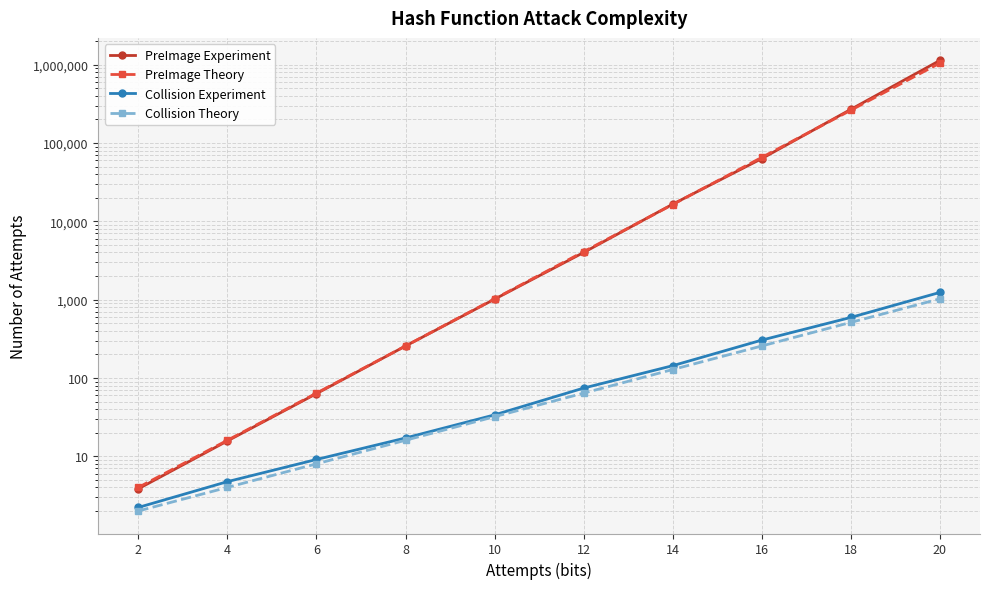

Reading left to right, transcribe all the data shown in this chart.

PreImage Experiment: 2=3.8	4=15.7	6=63.1	8=255.6	10=1013.4	12=3999.6	14=16554.0	16=63228.6	18=269002.2	20=1133825.4
PreImage Theory: 2=4.0	4=16.0	6=64.0	8=256.0	10=1024.0	12=4096.0	14=16384.0	16=65536.0	18=262144.0	20=1048576.0
Collision Experiment: 2=2.2	4=4.7	6=9.1	8=17.1	10=33.8	12=74.2	14=143.4	16=304.1	18=592.6	20=1236.5
Collision Theory: 2=2.0	4=4.0	6=8.0	8=16.0	10=32.0	12=64.0	14=128.0	16=256.0	18=512.0	20=1024.0